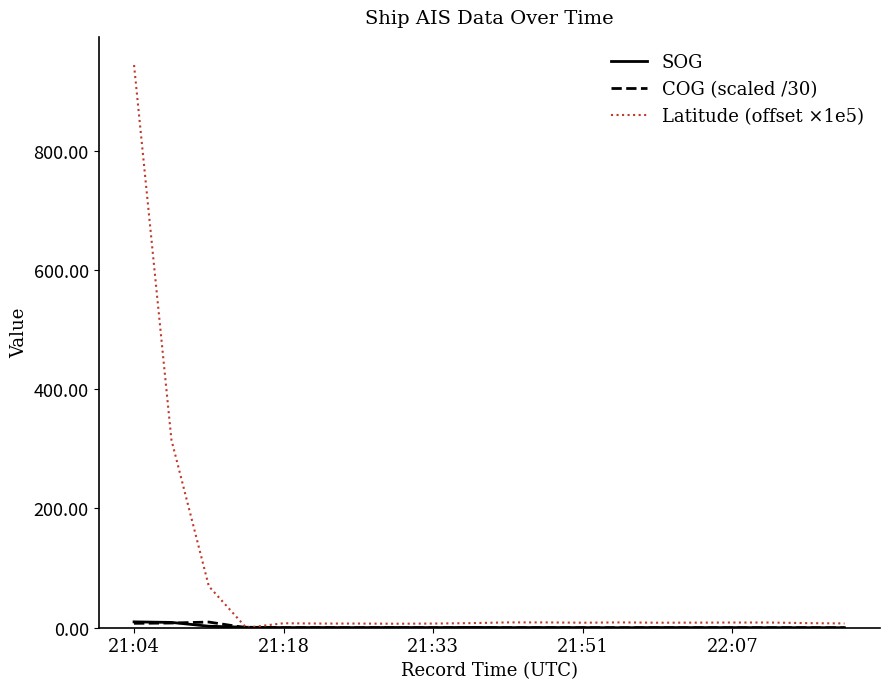

Which series has the widest spread of values?

Latitude (offset ×1e5)